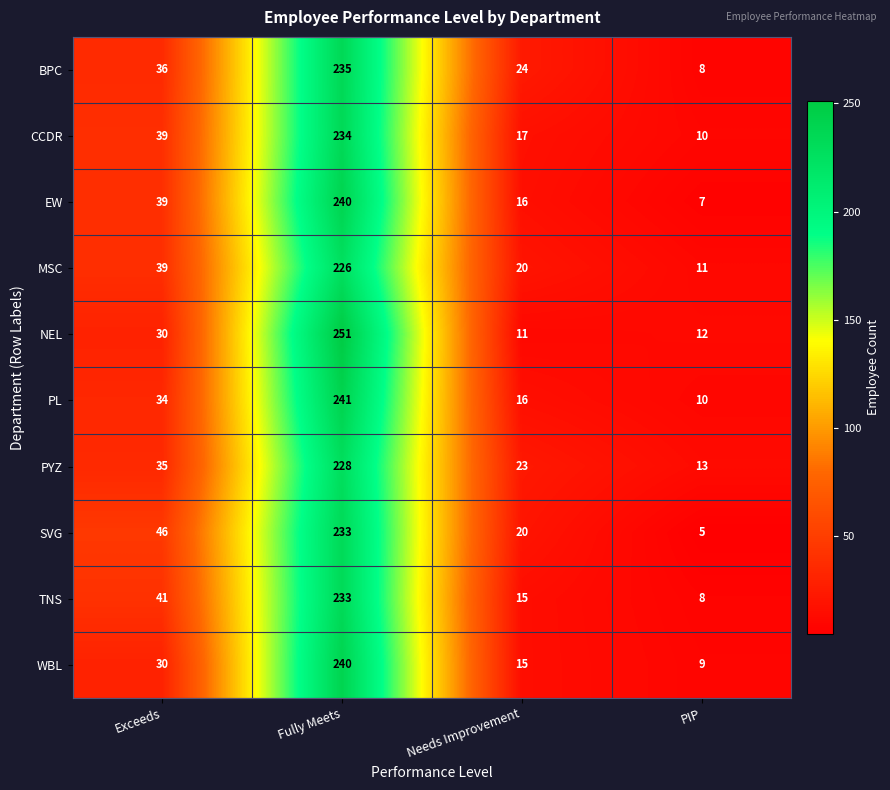

What is the greatest value displayed?

251